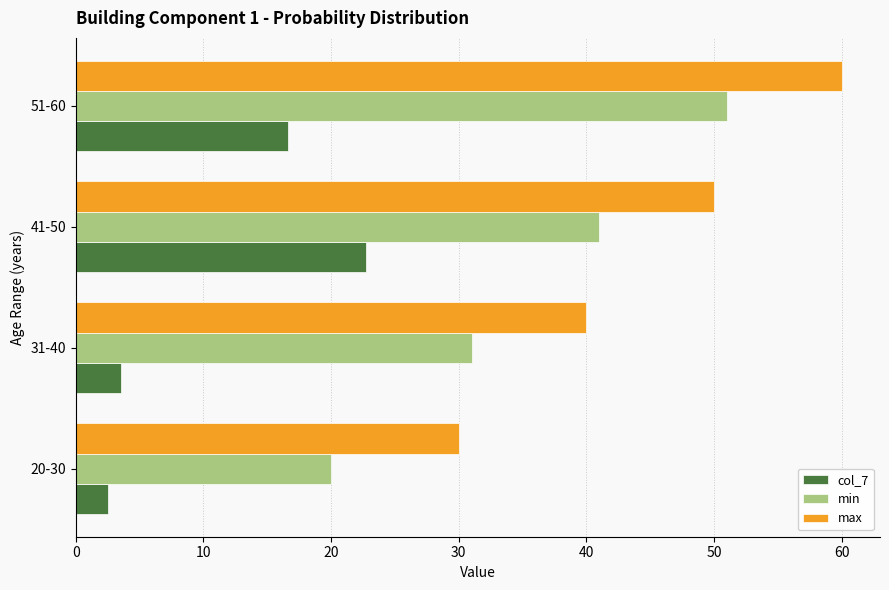

Rank the series by their maximum value, from highest to lowest.

max, min, col_7